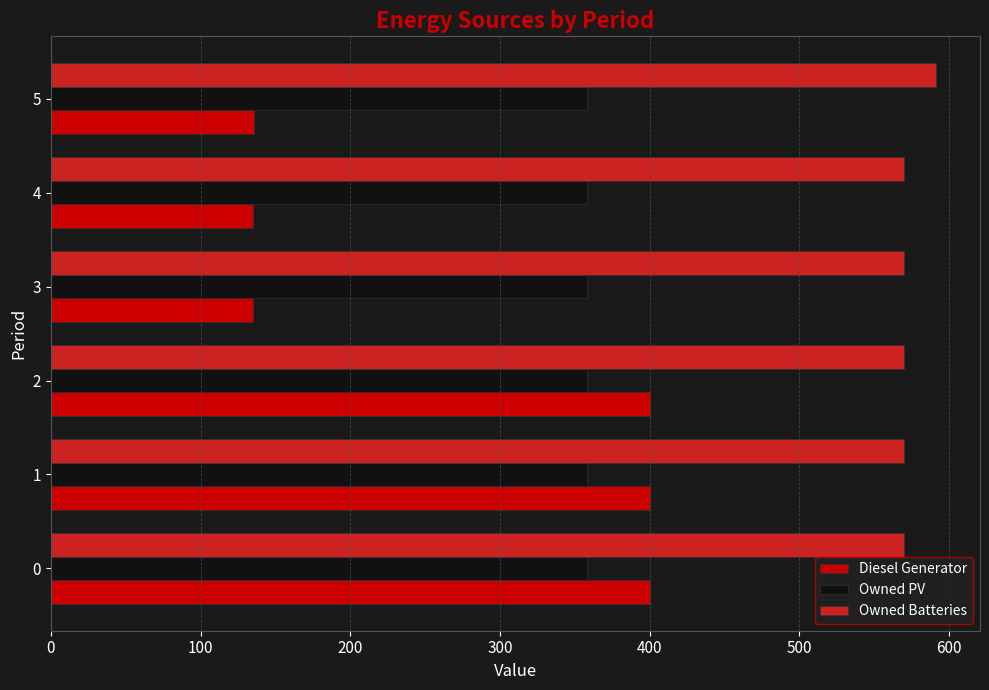

Between 1 and 4, which series saw the biggest shift?

Diesel Generator